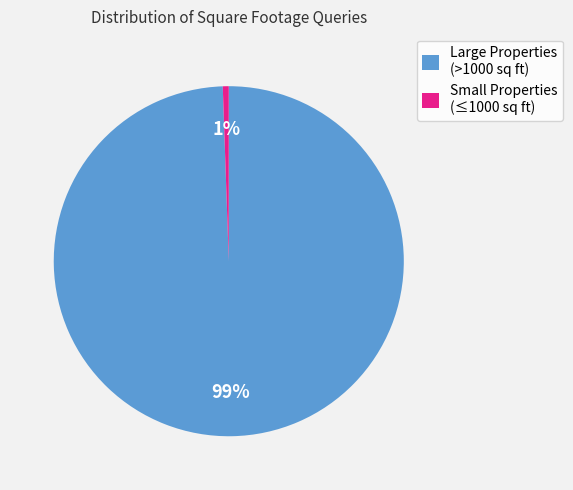

Which category has the smallest portion of the pie?

Small Properties (≤1000 sq ft)